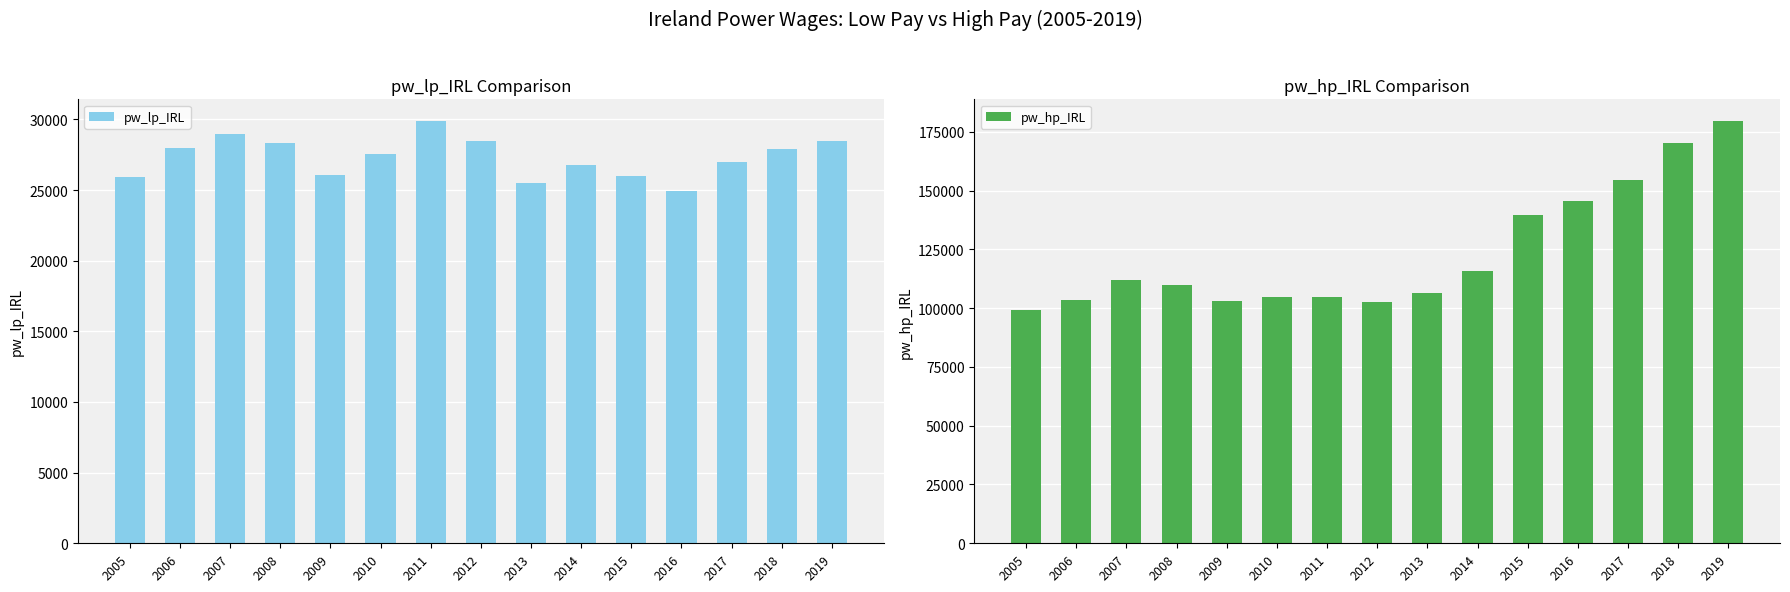

Where is pw_lp_IRL nearest to the value 27428?

2010